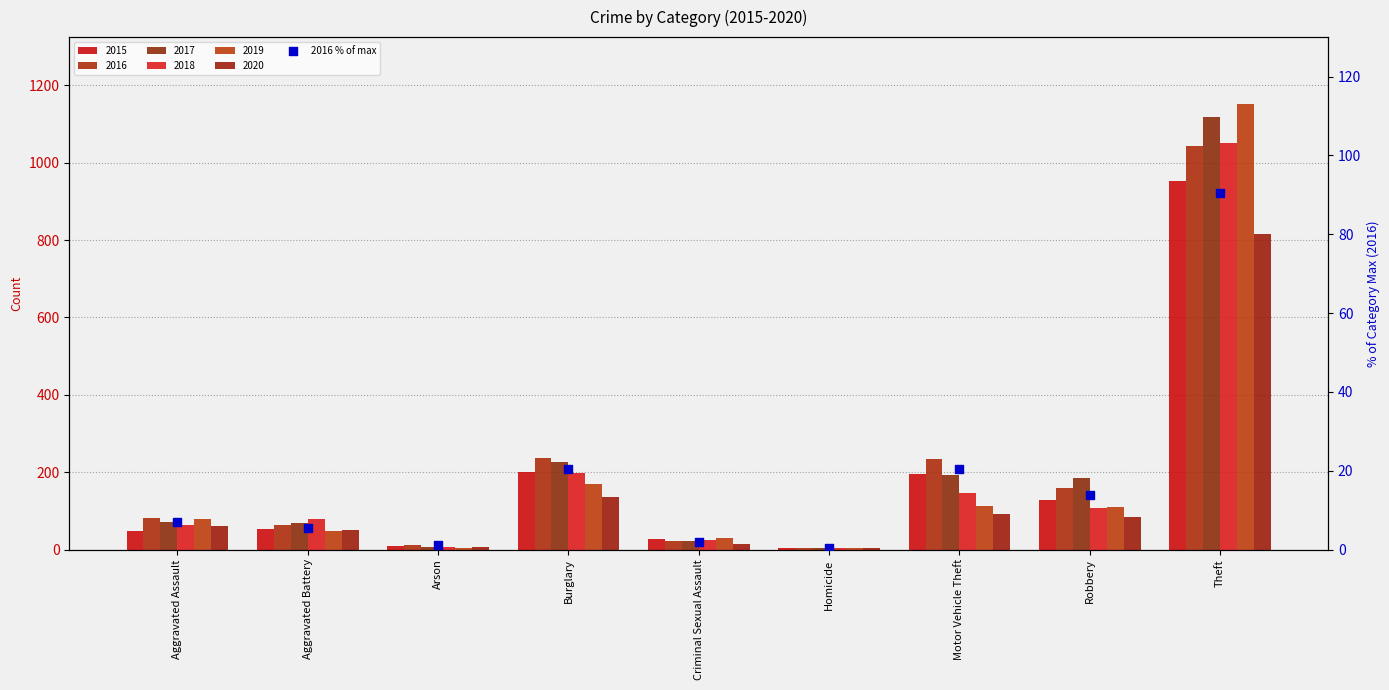

Approximately how many times larger is the value at Arson compared to Aggravated Assault?

0.1